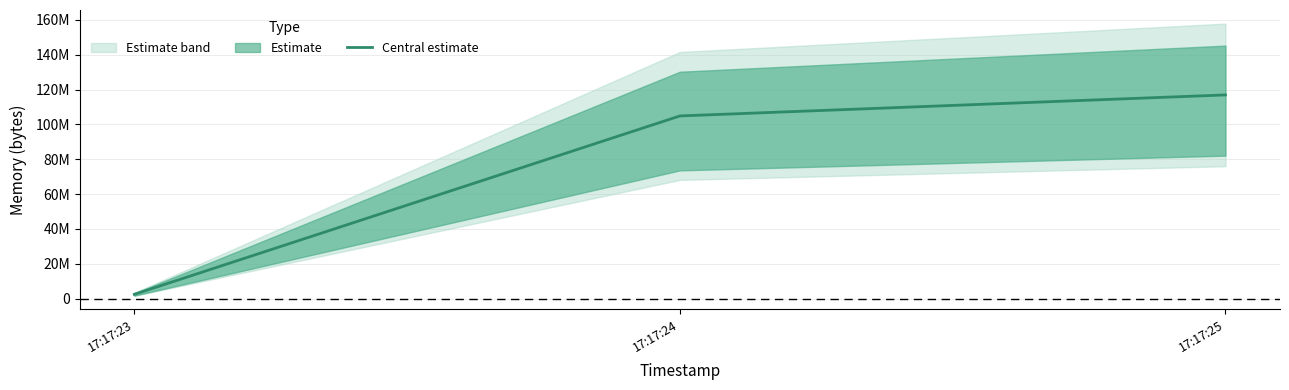

Does the chart display data point markers on the line(s)?

No